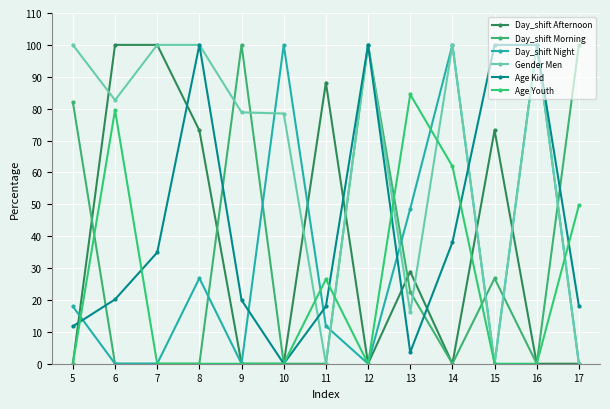

Reading right to left, list all the values displayed in this chart.

Day_shift Afternoon: 17=0.0	16=0.0	15=73.2	14=0.0	13=28.9	12=0.0	11=88.2	10=0.0	9=0.0	8=73.2	7=100.0	6=100.0	5=0.0
Day_shift Morning: 17=100.0	16=0.0	15=26.8	14=0.0	13=22.5	12=100.0	11=0.0	10=0.0	9=100.0	8=0.0	7=0.0	6=0.0	5=82.0
Day_shift Night: 17=0.0	16=100.0	15=0.0	14=100.0	13=48.6	12=0.0	11=11.8	10=100.0	9=0.0	8=26.8	7=0.0	6=0.0	5=18.0
Gender Men: 17=0.0	16=100.0	15=0.0	14=100.0	13=16.1	12=100.0	11=0.0	10=78.5	9=78.8	8=100.0	7=100.0	6=82.7	5=100.0
Age Kid: 17=18.1	16=100.0	15=100.0	14=38.1	13=3.6	12=100.0	11=18.0	10=0.0	9=20.0	8=100.0	7=34.9	6=20.2	5=11.7
Age Youth: 17=49.7	16=0.0	15=0.0	14=61.9	13=84.5	12=0.0	11=26.5	10=0.0	9=0.0	8=0.0	7=0.0	6=79.5	5=0.0